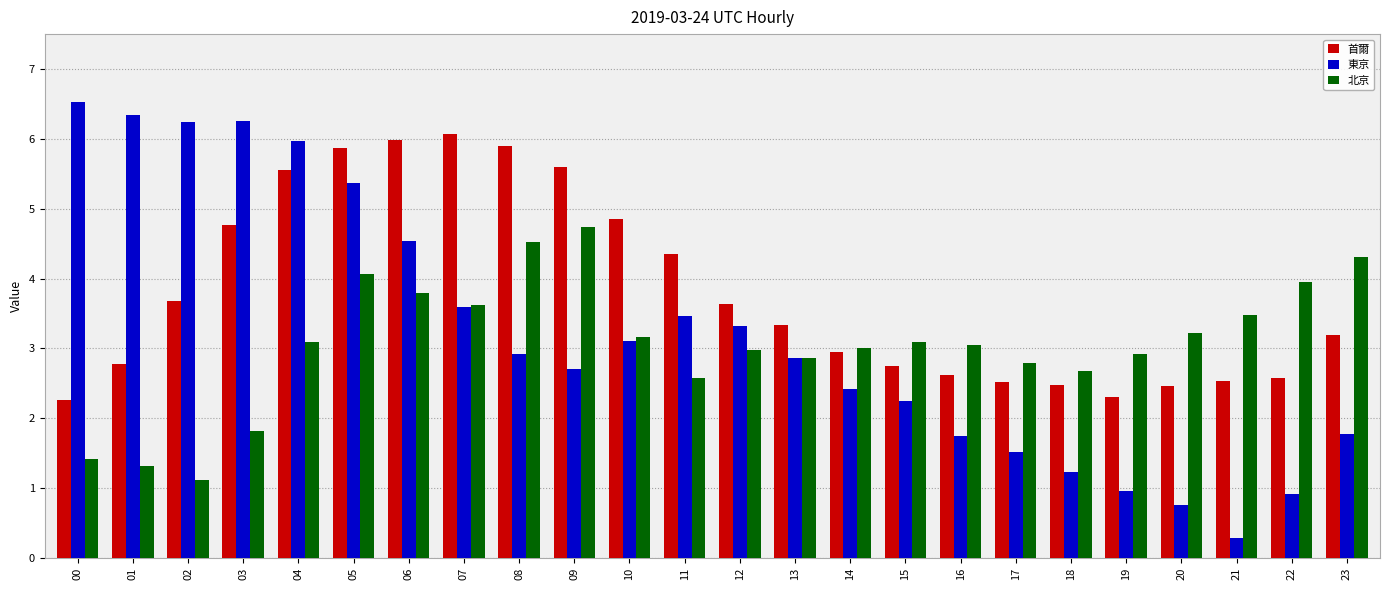

What is the difference between the 北京 values at 07 and 08?

0.9